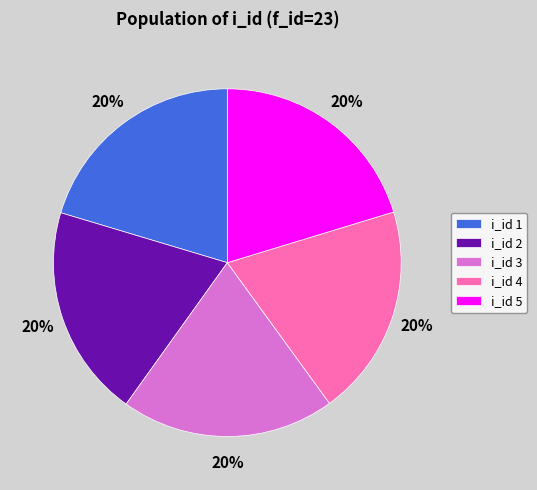

Is i_id 1 the majority of the pie?

No